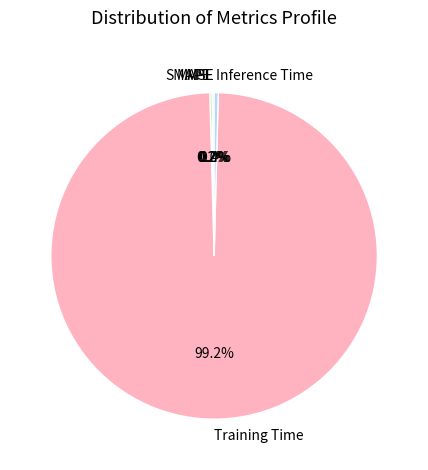

Which category accounts for the majority?

Training Time